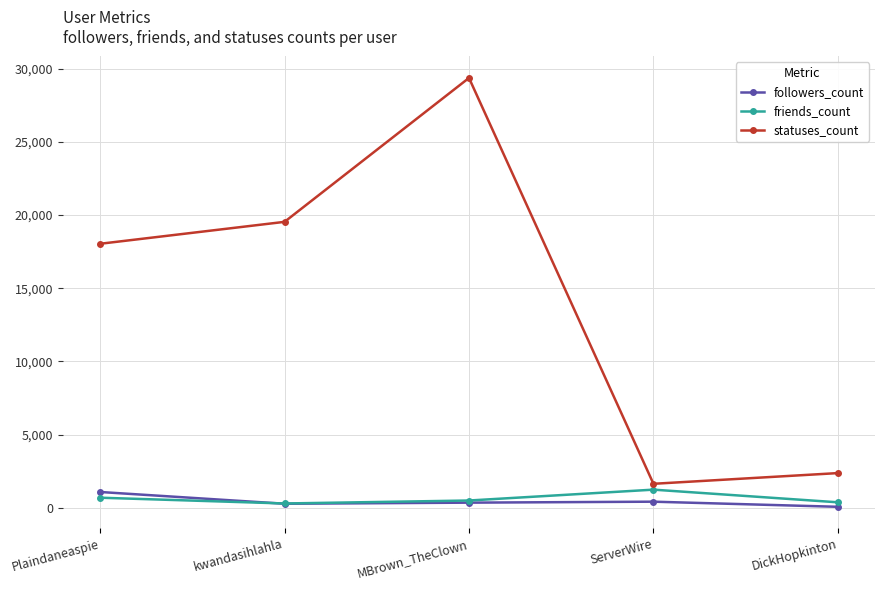

True or false: statuses_count and followers_count cross at least once.

False